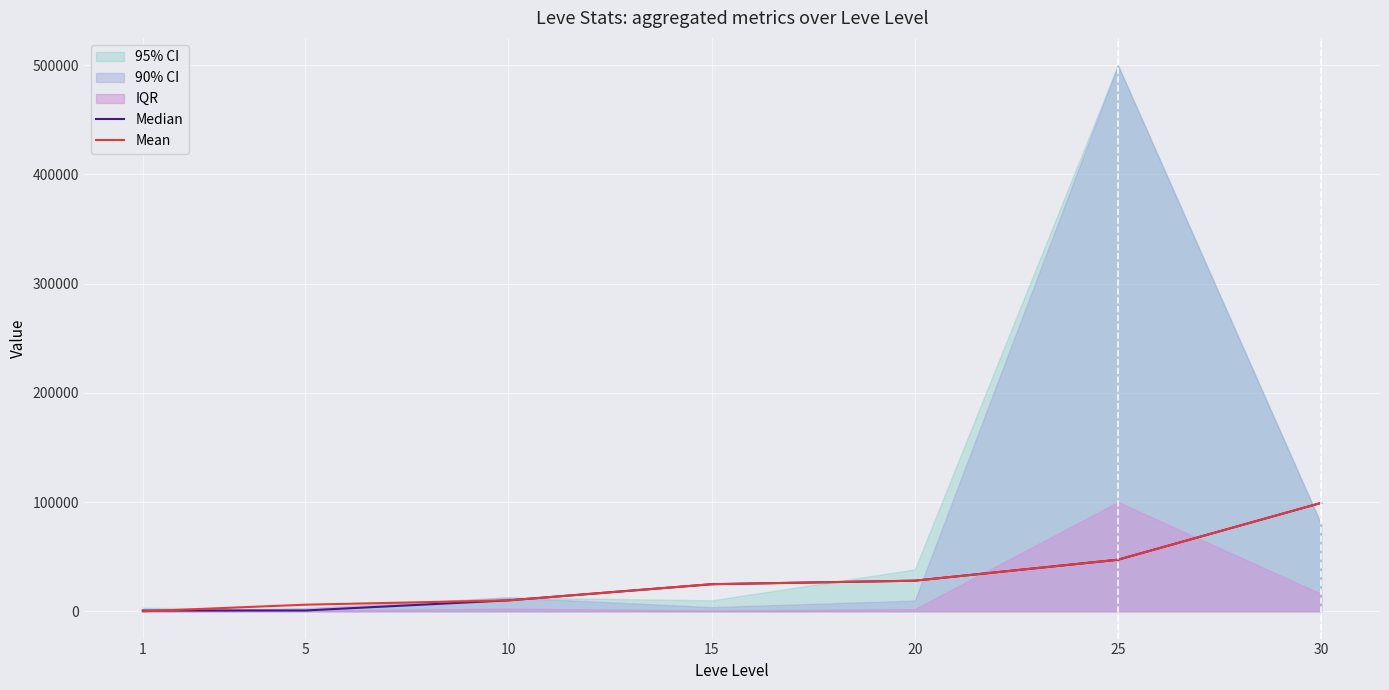

Where is Median nearest to the value 49955?

25